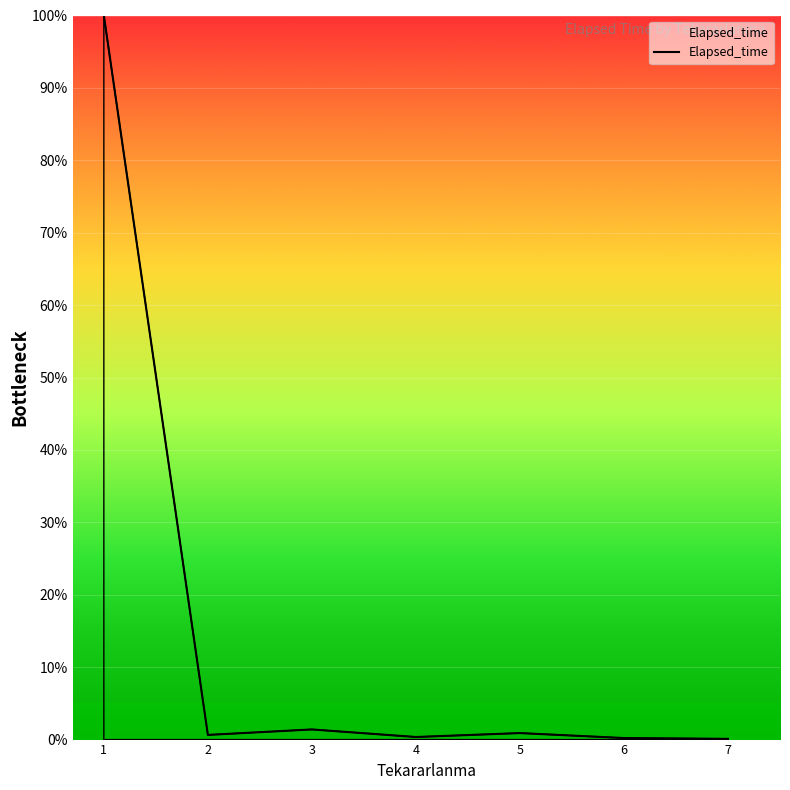

True or false: there are more than 2 points higher than both neighbors.

False